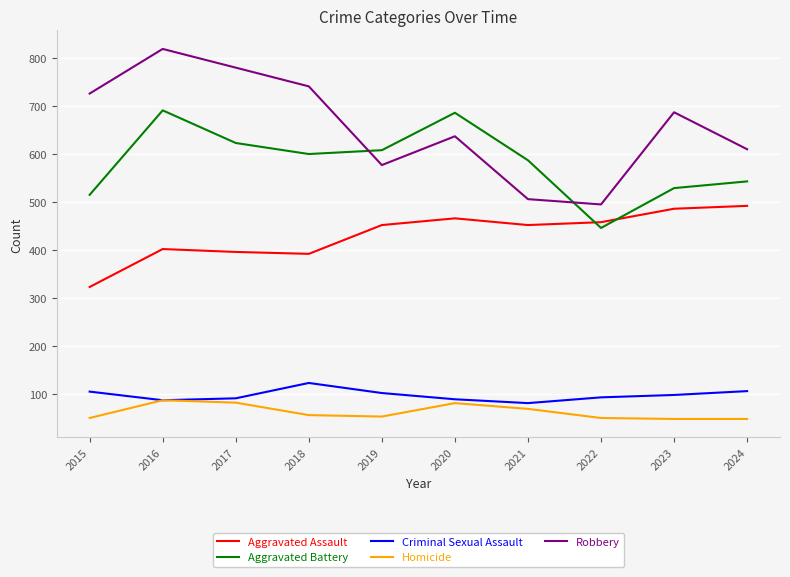

The Homicide series shows 95 at 2018. True or false?

False